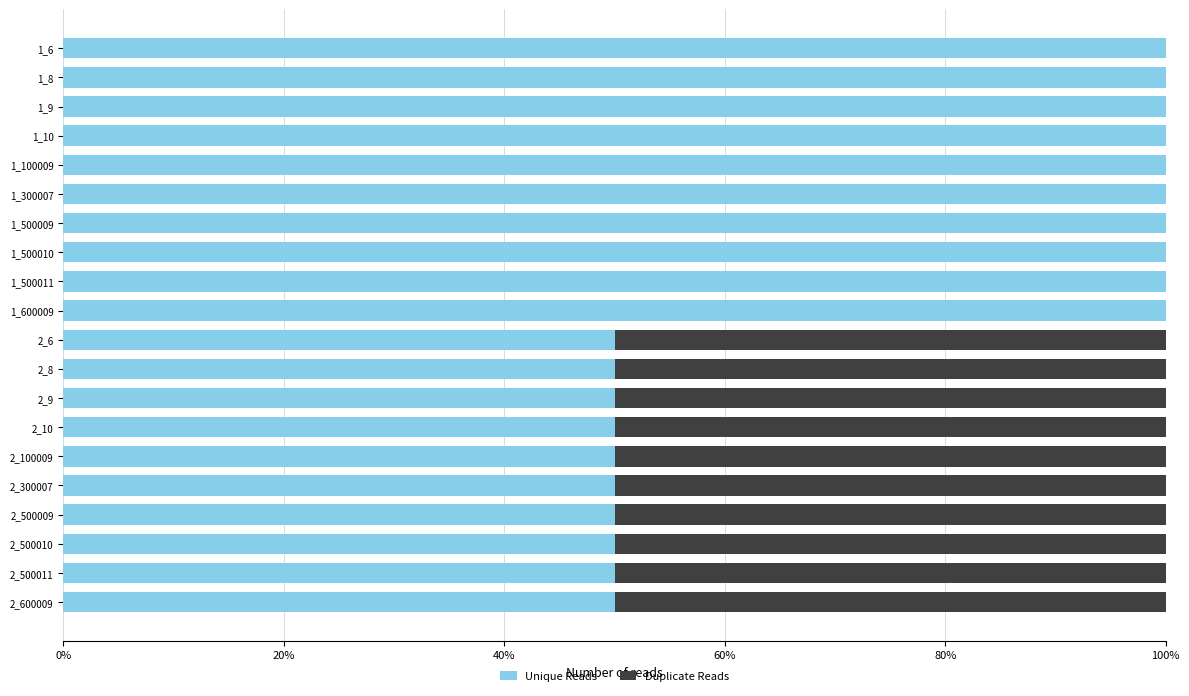

What is the total value across all series at 1_500011?

100